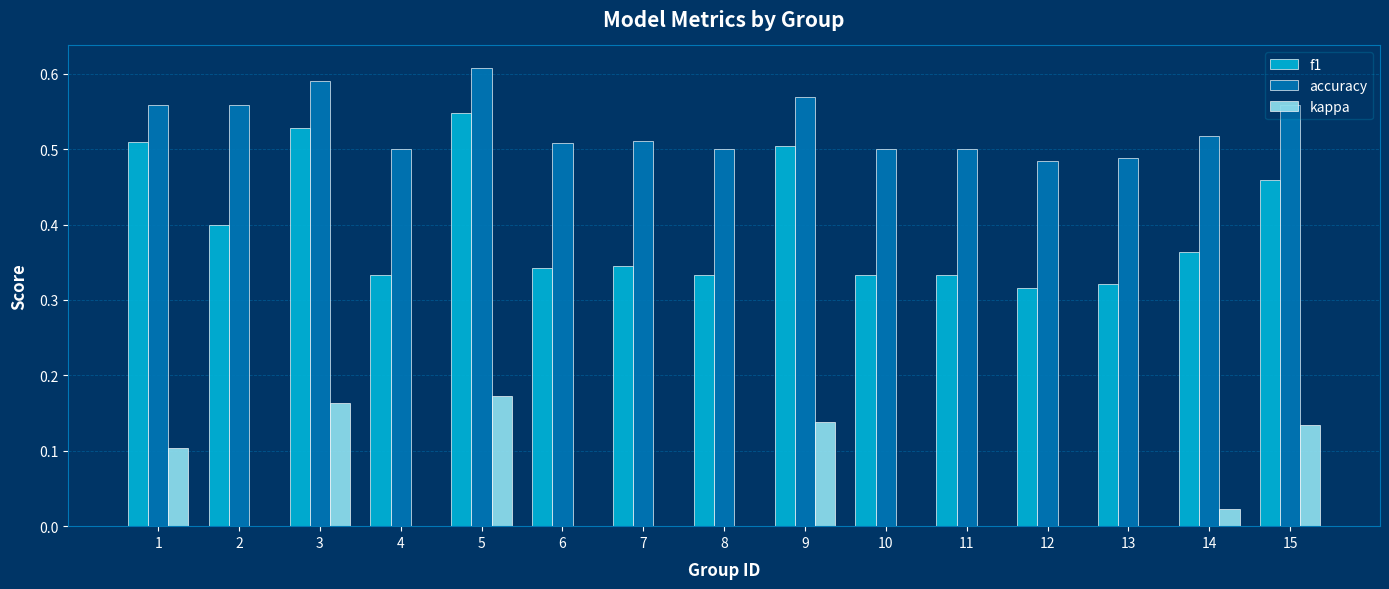

How many groups of bars are there?

15